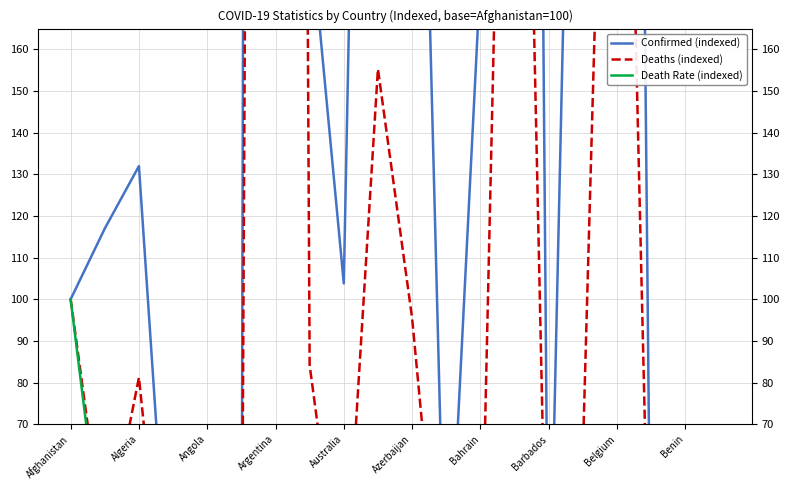

Which series has the widest spread of values?

Confirmed (indexed)